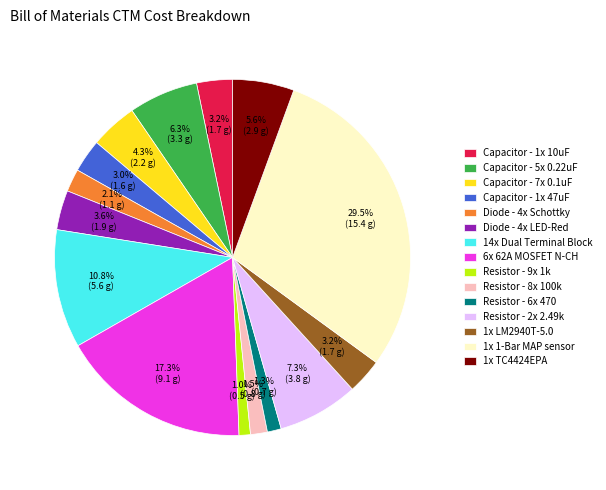

Does Capacitor - 1x 10uF represent more than half of the total?

No